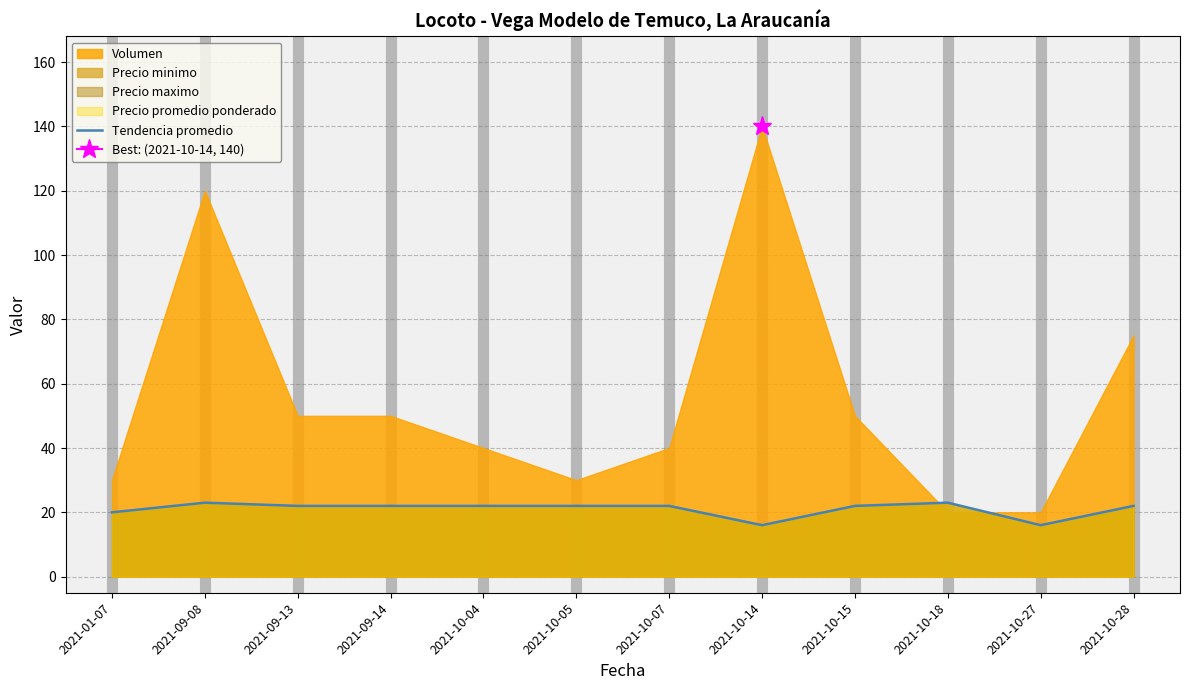

What position from the left is 2021-09-08?

2